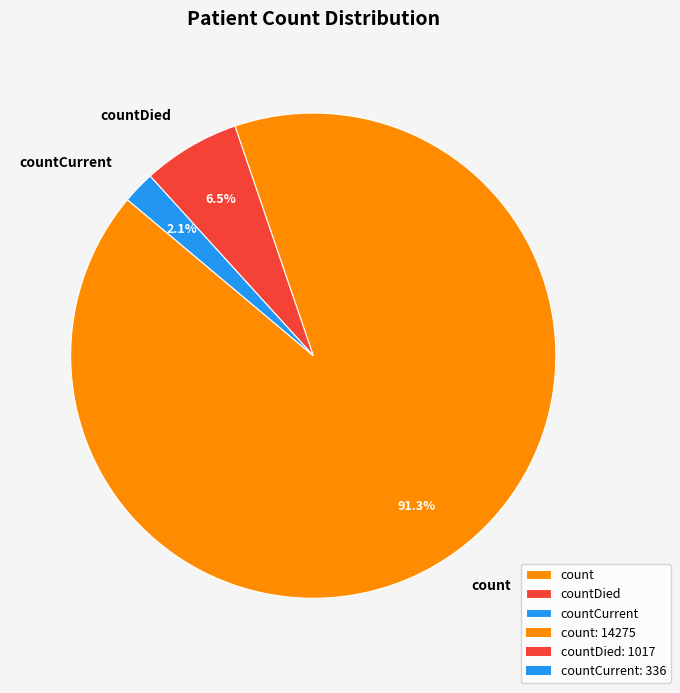

How many slices are in this pie chart?

3